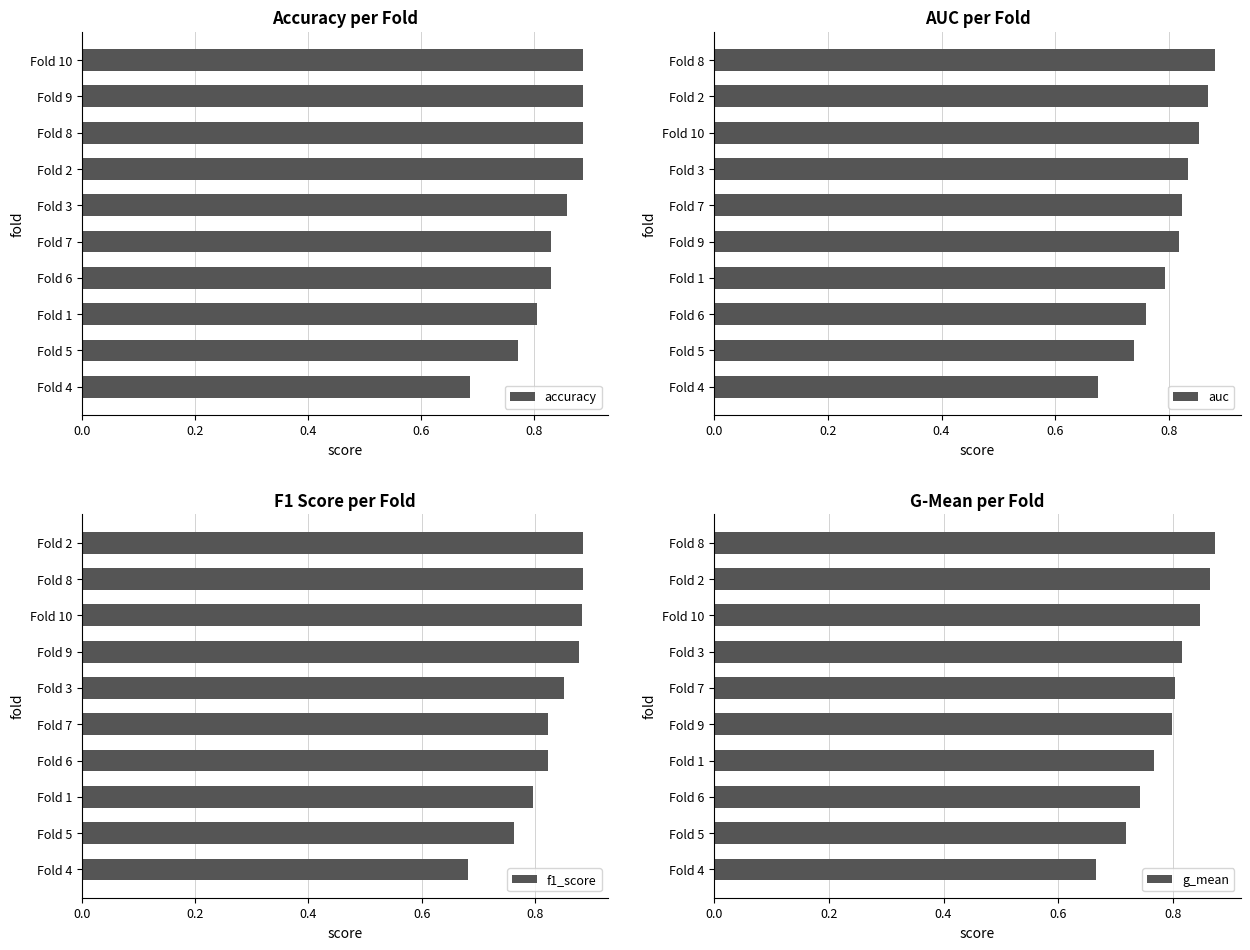

What is the average value of the f1_score series?

0.8